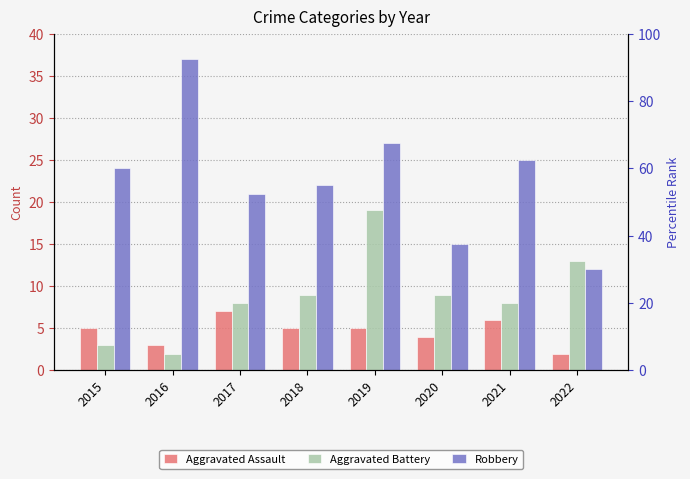

What is the sum of the Robbery values at 2021 and 2018?

47